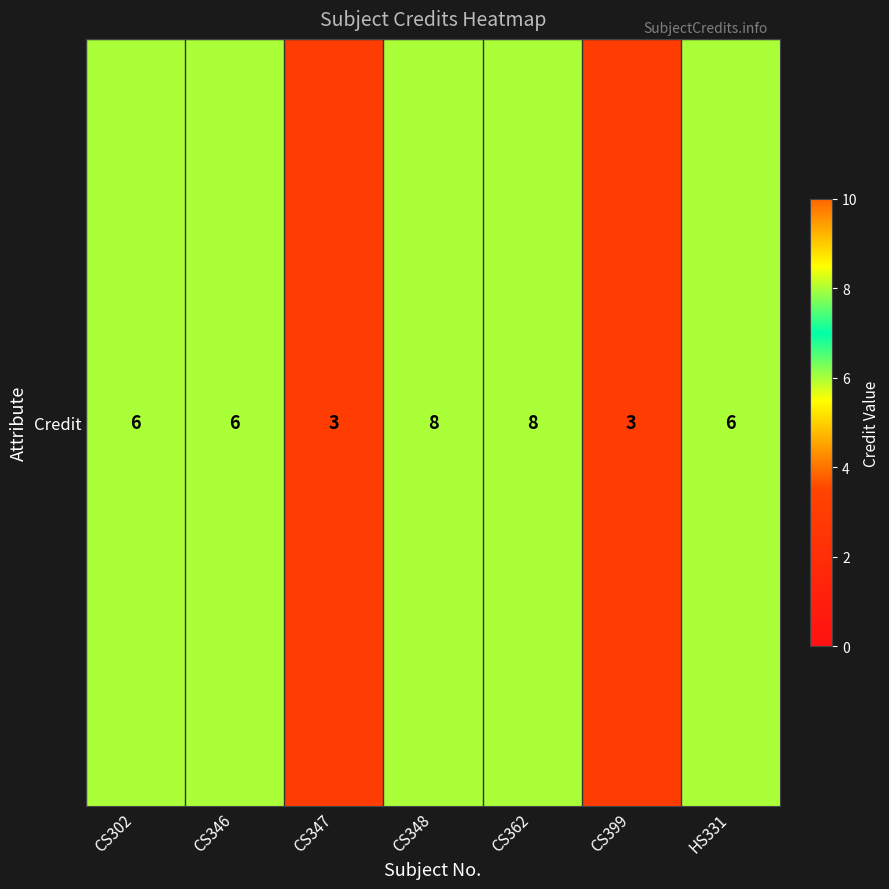

What is the smallest value displayed?

3